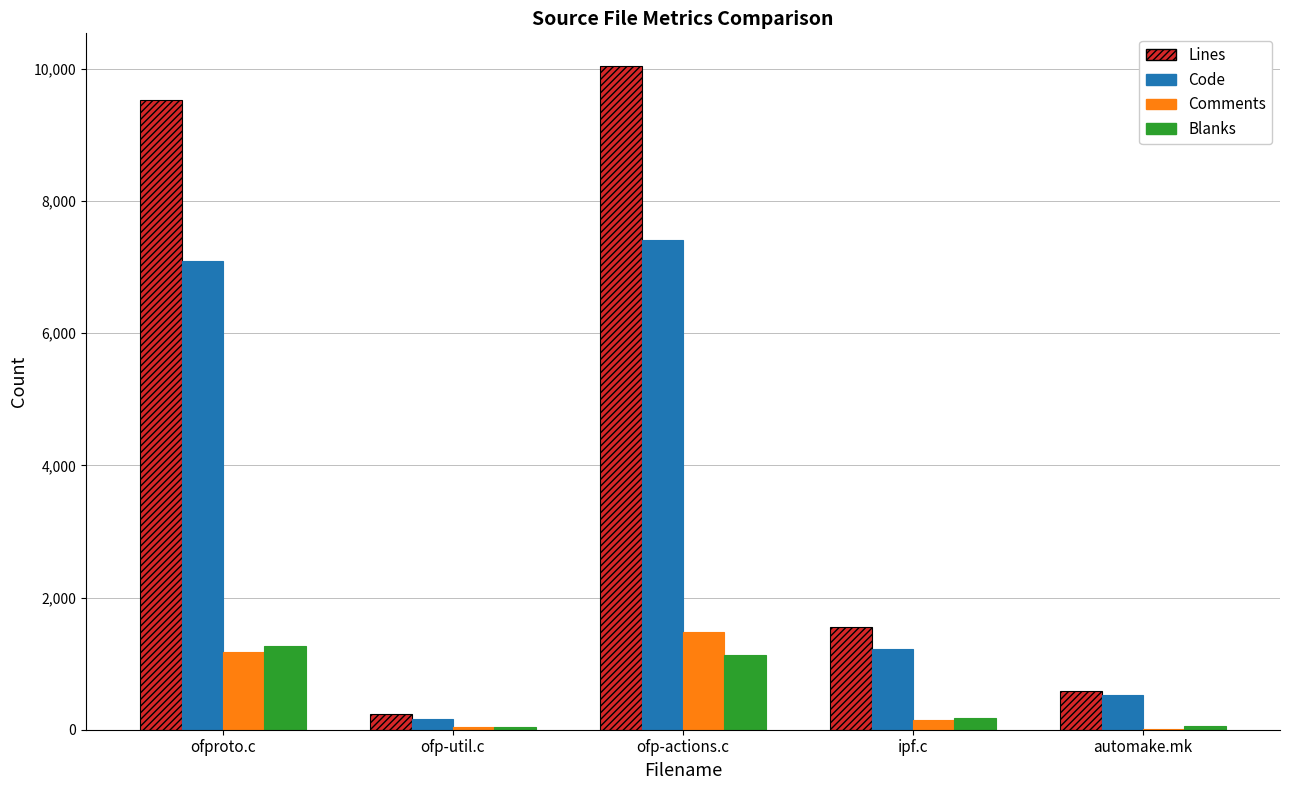

Where is Lines nearest to the value 5138?

ipf.c